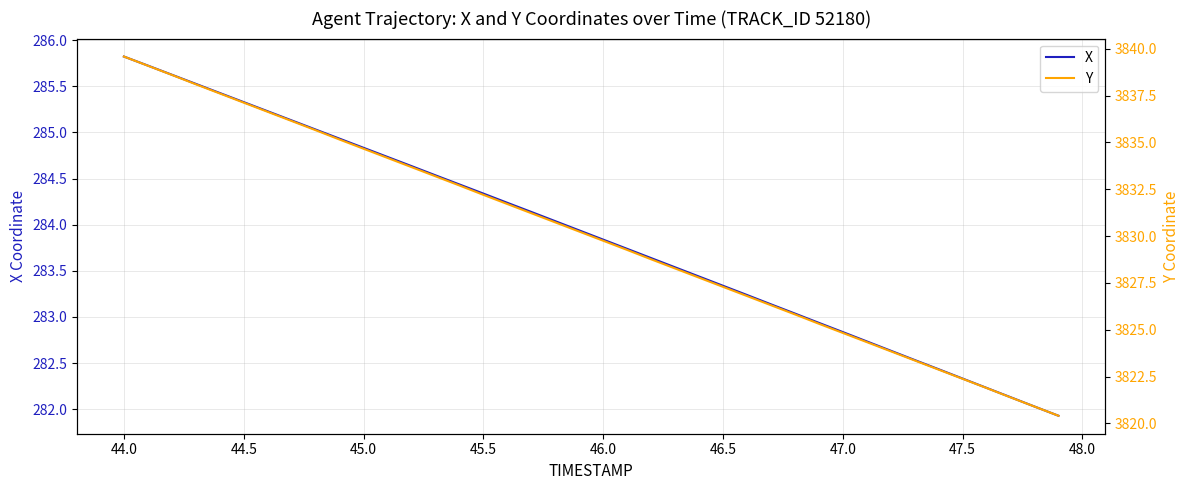

Which category has the highest value in the X series?

44.0